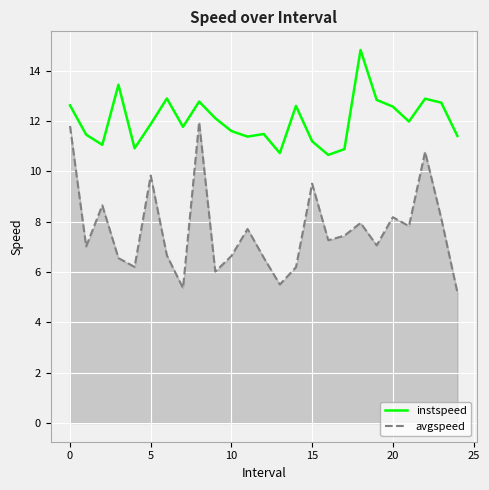

What is the maximum value for instspeed?

14.8